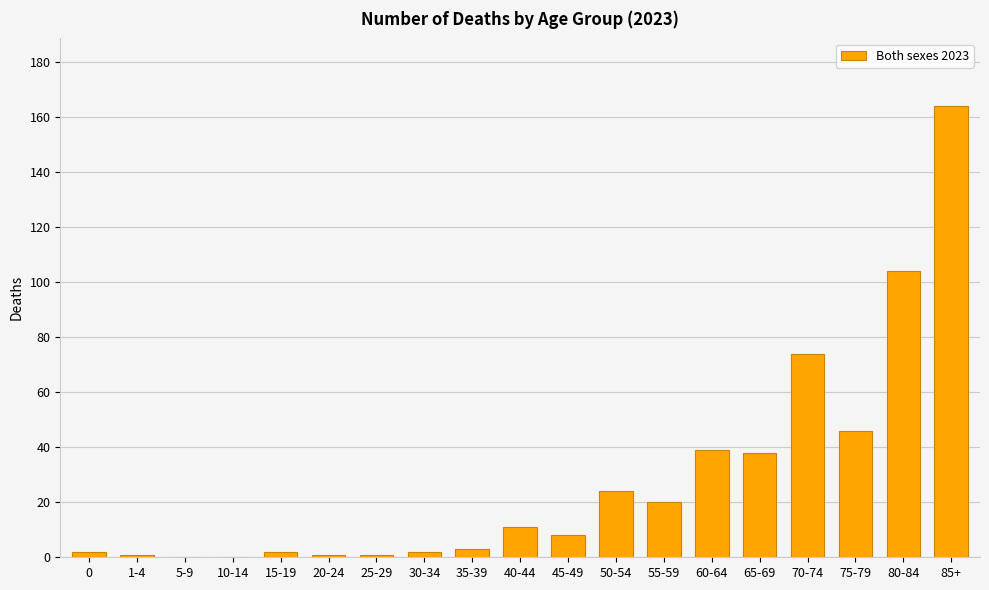

What is the sum of all values?

540